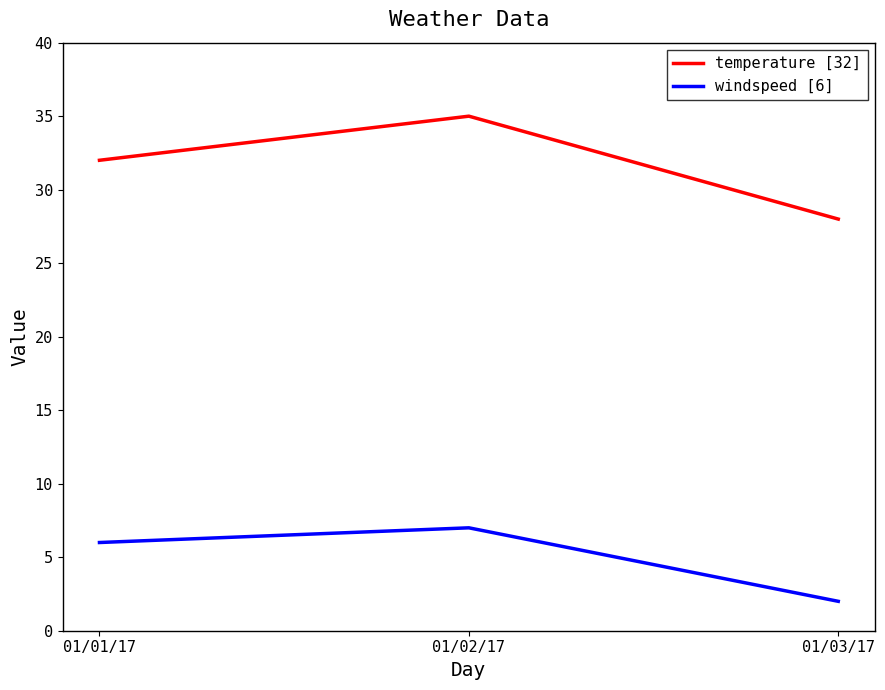

Is it true that temperature [32] equals 57 at 01/02/17?

False